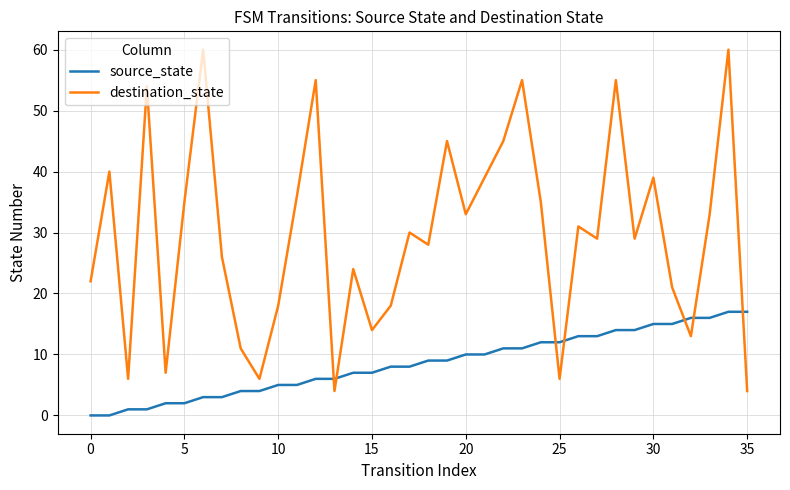

Which series has the largest total across all categories?

destination_state